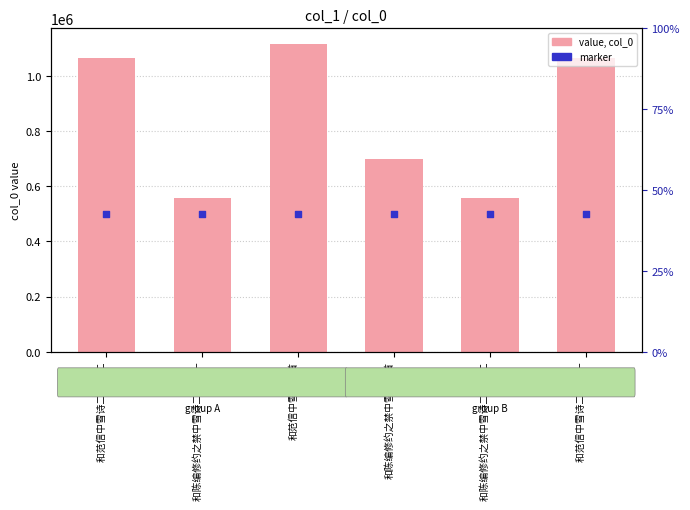

What are all the series names shown in the legend?

col_0, marker